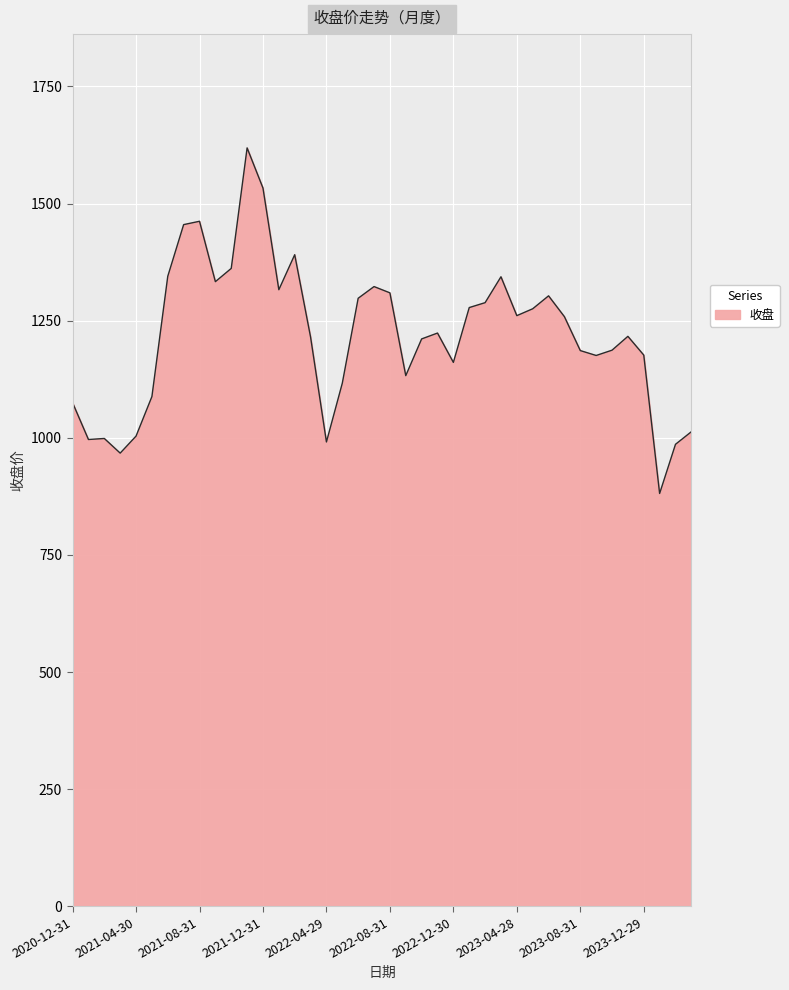

What is the difference between the maximum and minimum values?

737.5